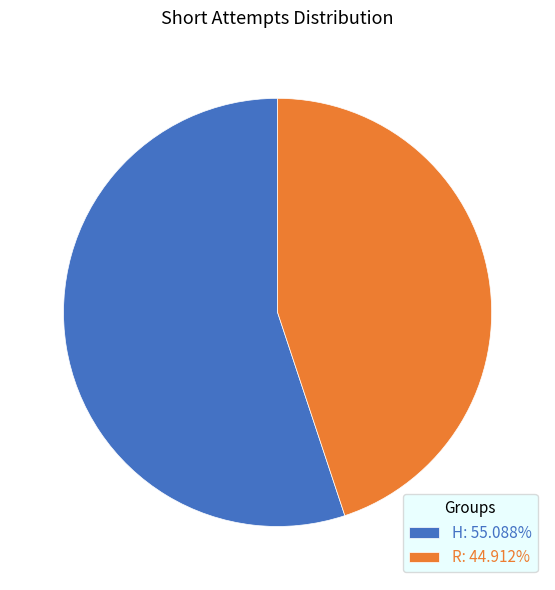

The H slice represents 61% of the pie. True or false?

False